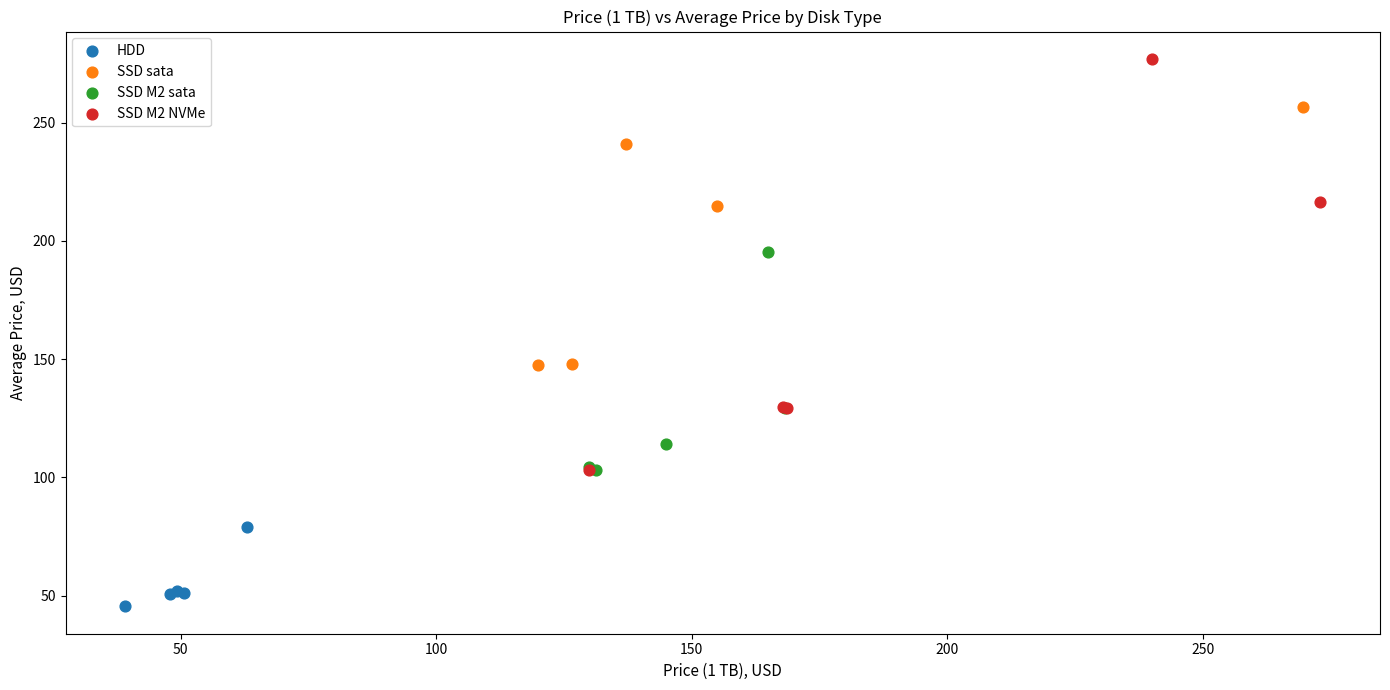

Which series has the largest Y range (max minus min)?

SSD M2 NVMe